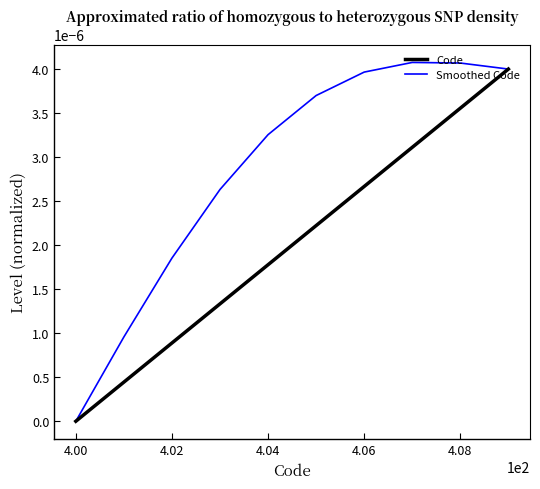

Which series has the largest range (max minus min)?

Smoothed Code